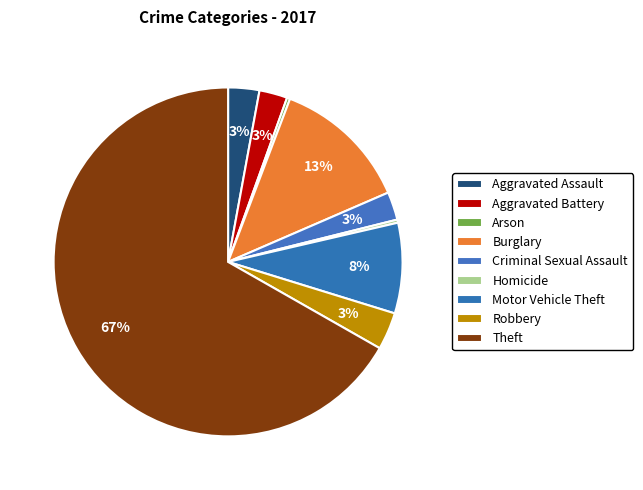

Is it true that Criminal Sexual Assault is 3% of the pie?

True